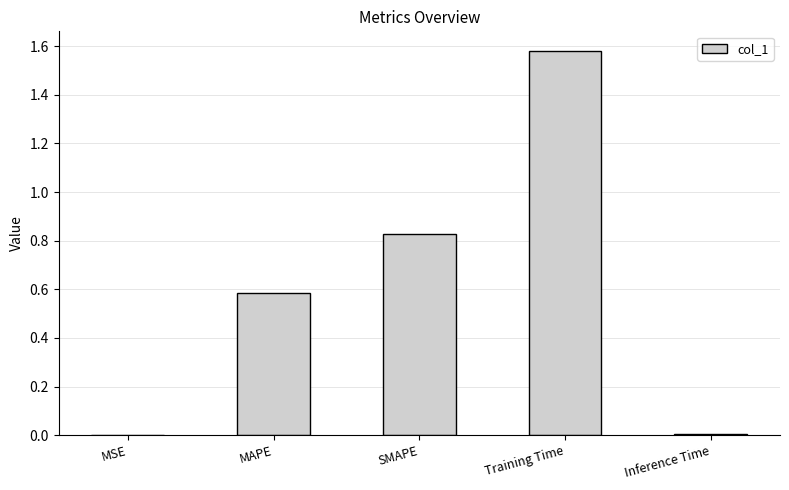

What is the approximate value at MAPE?

0.6